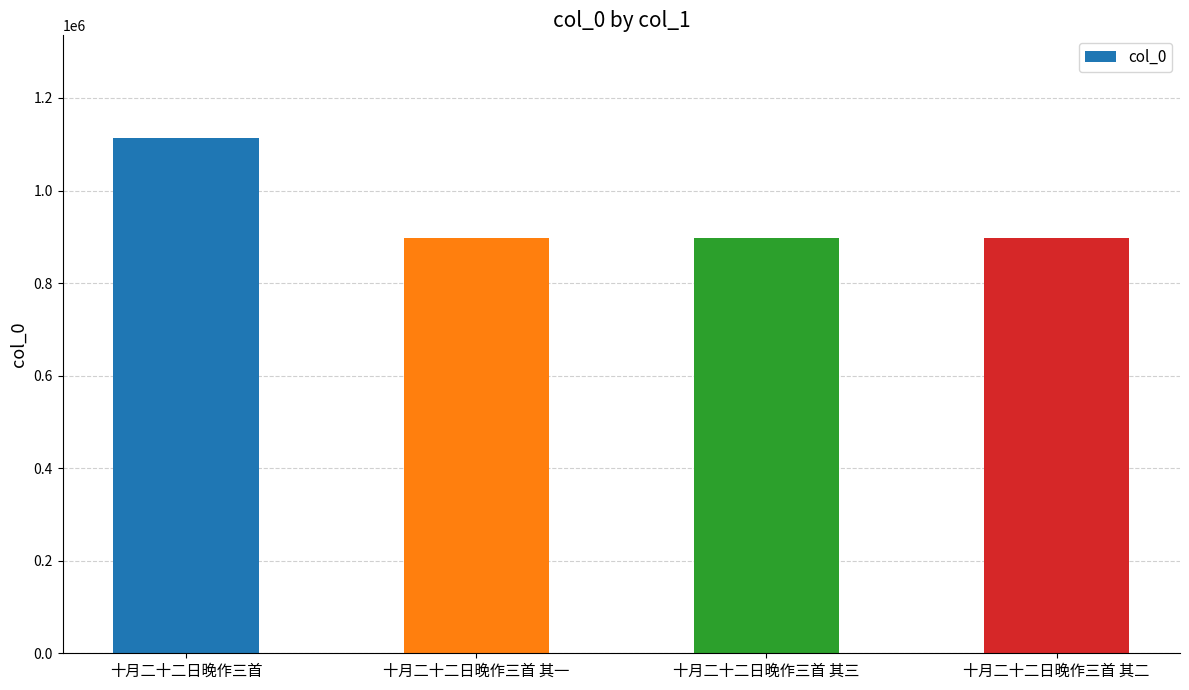

What is the label of the 4th bar from the left?

十月二十二日晚作三首 其二